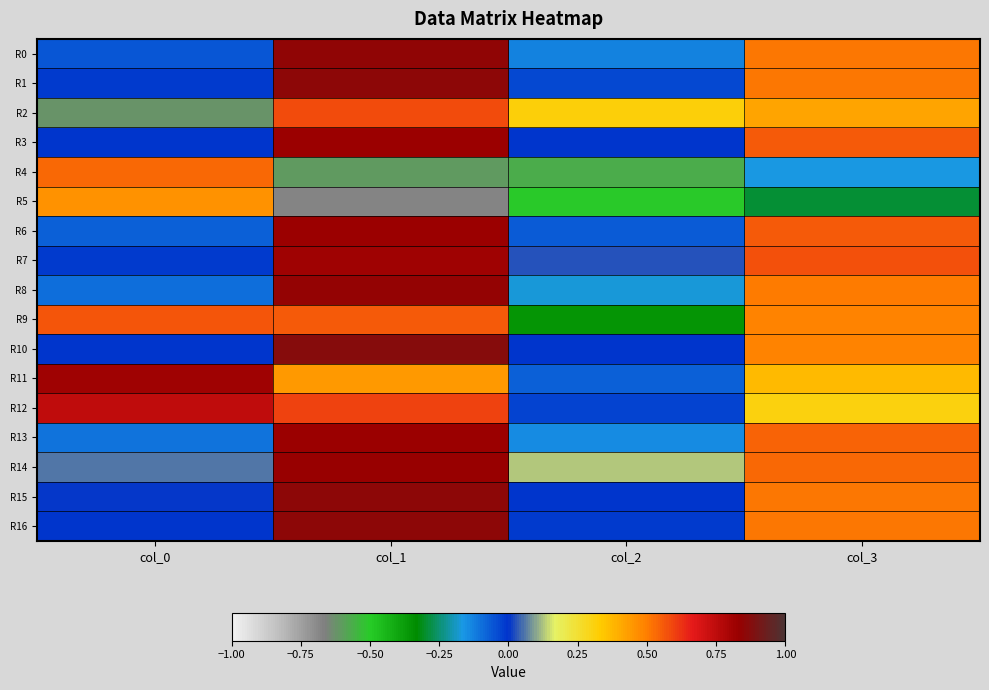

At which category is the sum across all series the highest?

col_1